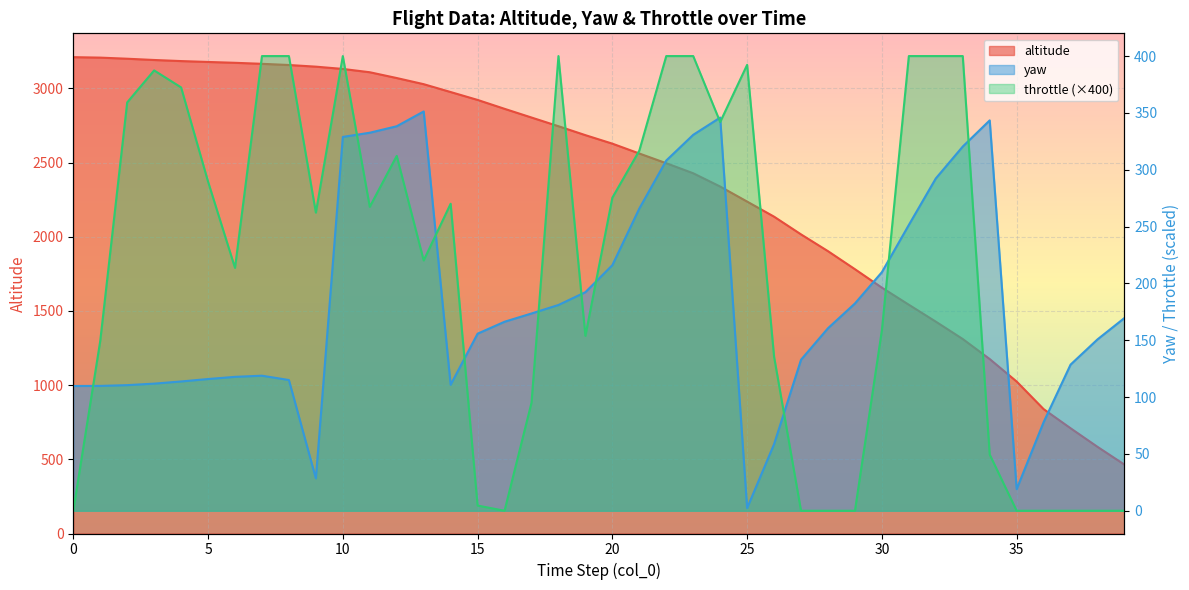

What value does the altitude series have at 17?

2803.1